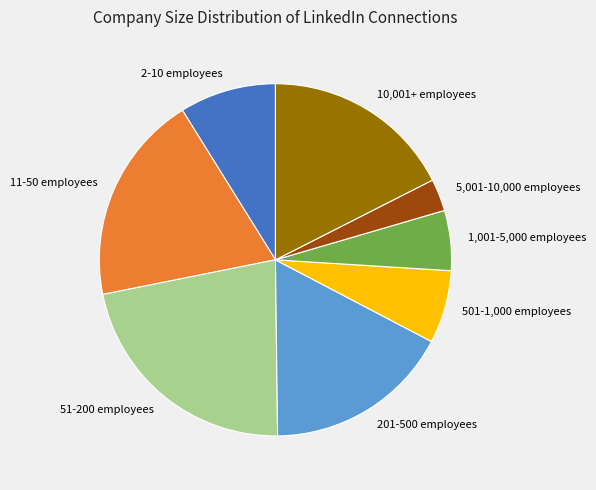

What is the ratio of the value at 201-500 employees to the value at 501-1,000 employees?

2.6